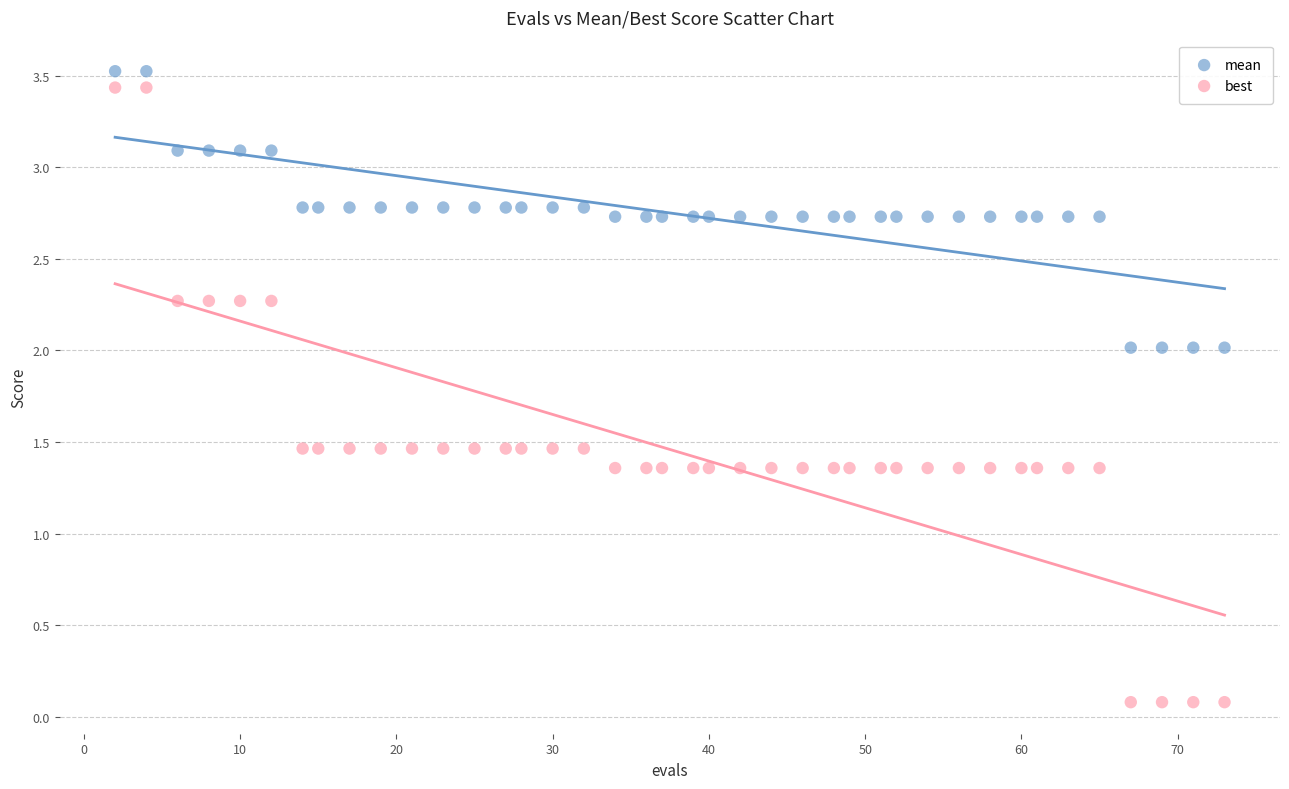

Which series has the largest Y range (max minus min)?

best